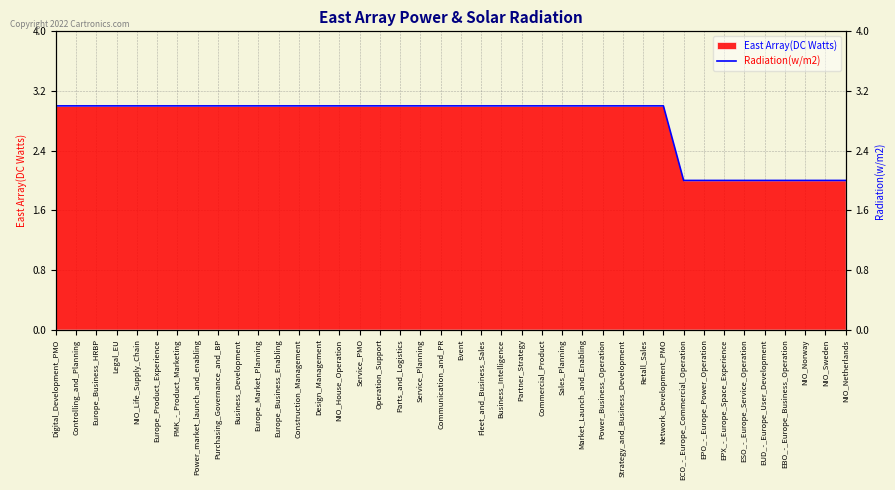

What position from the left is NIO_Life_Supply_Chain?

5